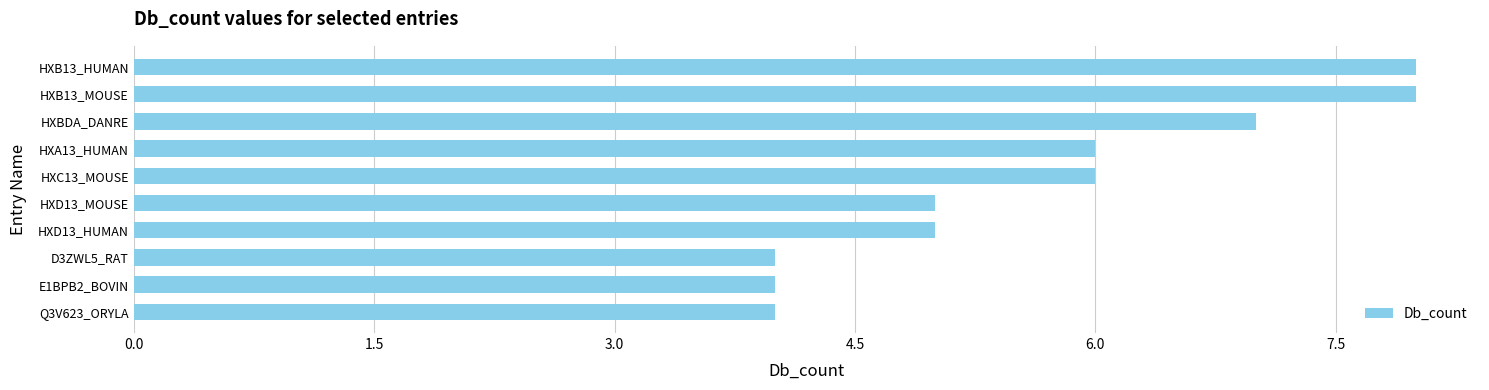

What position from the bottom is HXD13_HUMAN?

4